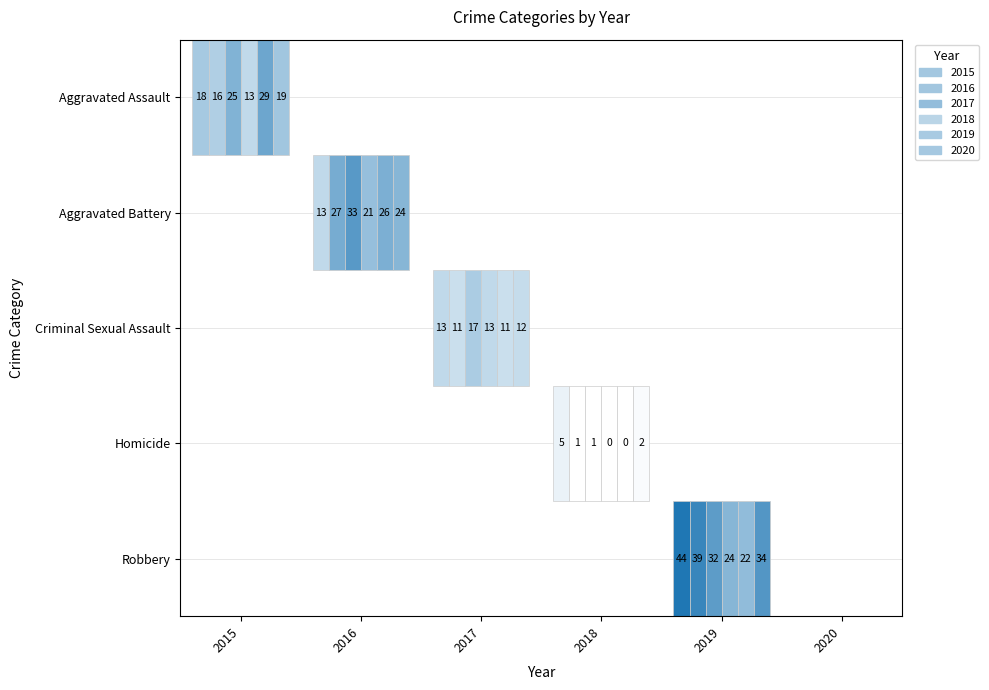

True or false: 2018 has a value of 24 at Robbery.

True